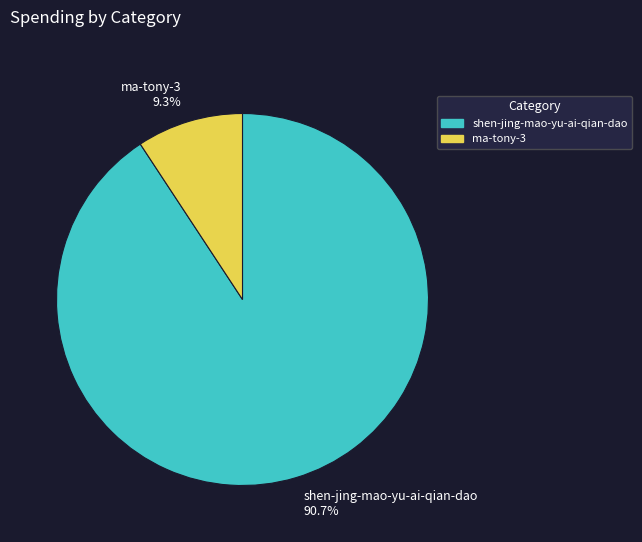

Which category has the smallest portion of the pie?

ma-tony-3